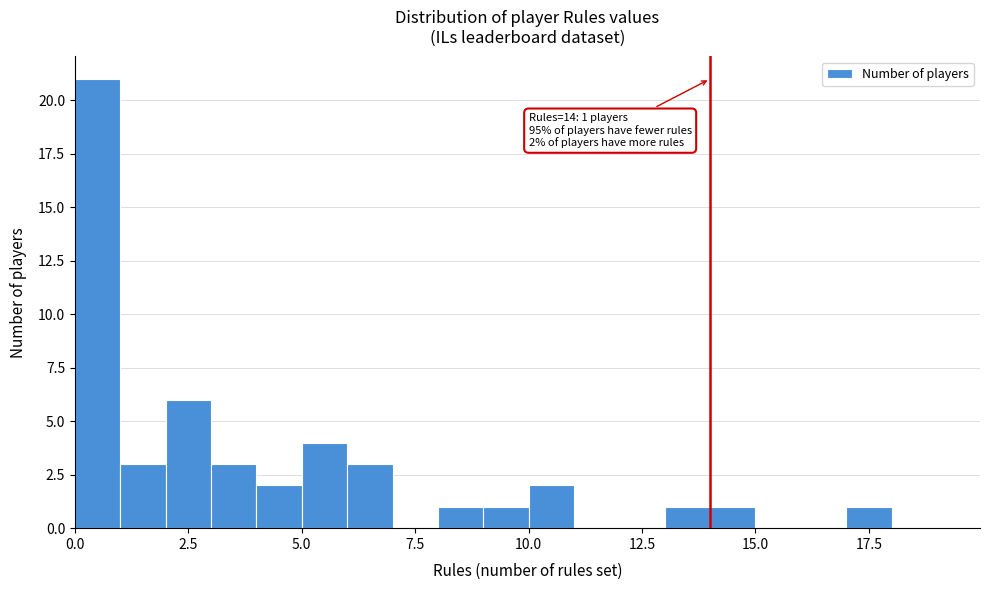

Around what value on the x-axis is the tallest bar? Give the approximate position of its centre, as read against the axis.

0.5